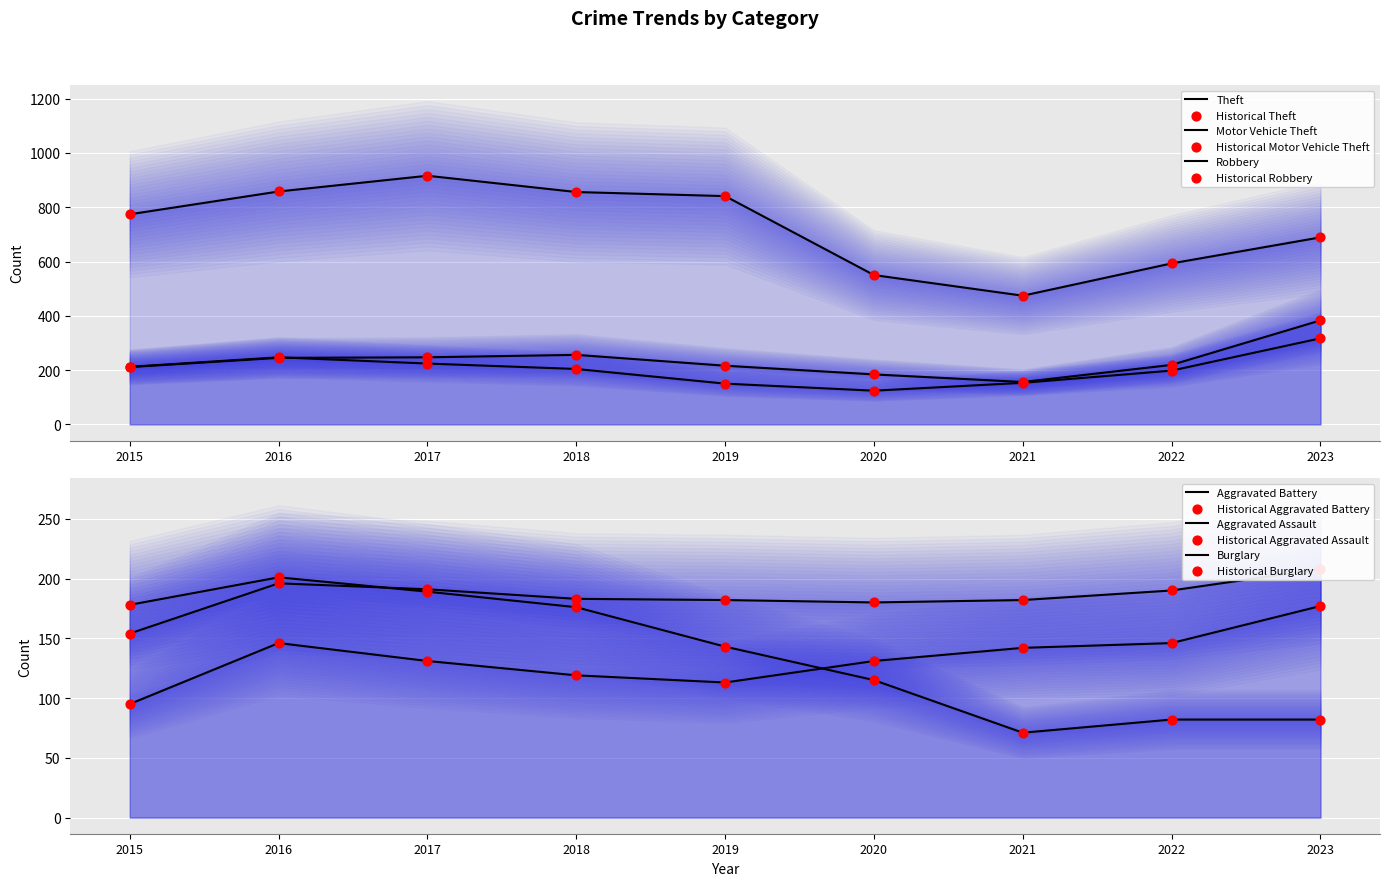

Which series has the largest total across all categories?

Theft